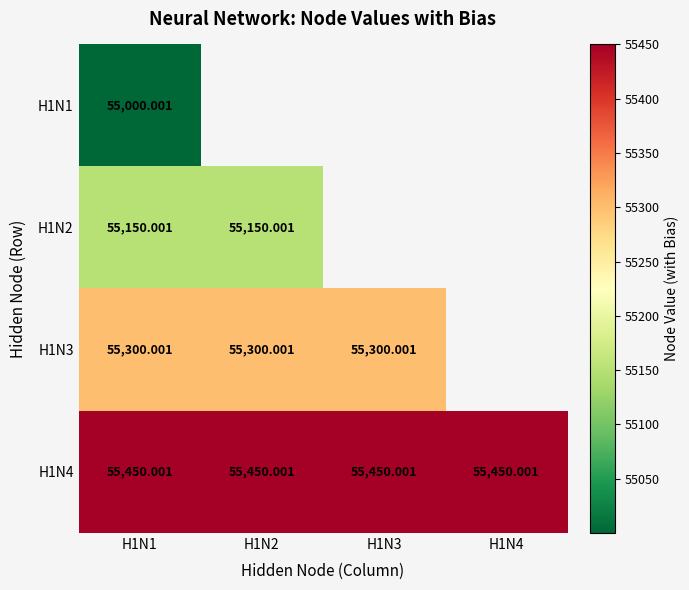

At which label does H1N1 reach its minimum?

H1N1